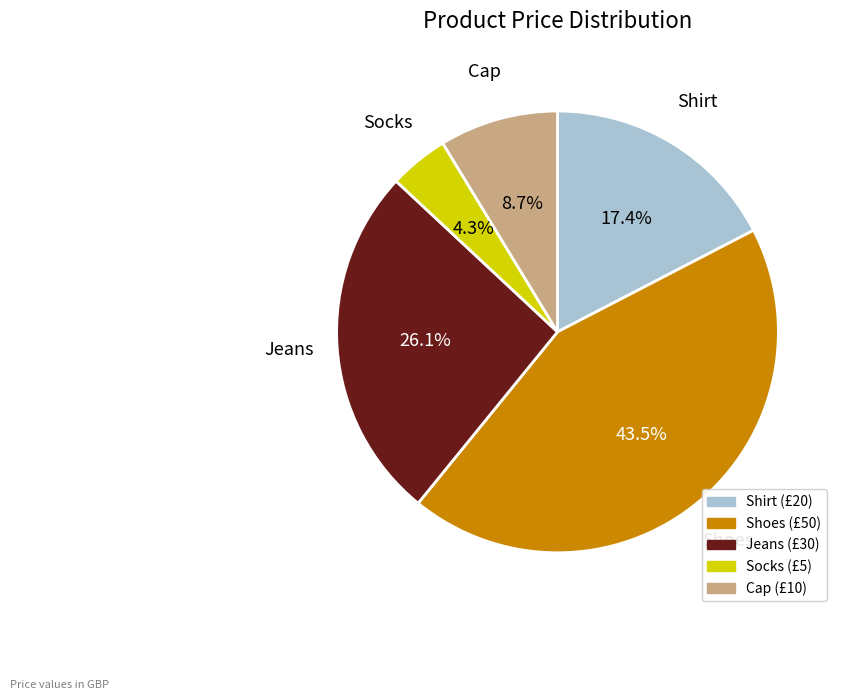

To the nearest percent, what is the combined percentage of Shirt and Socks?

22%